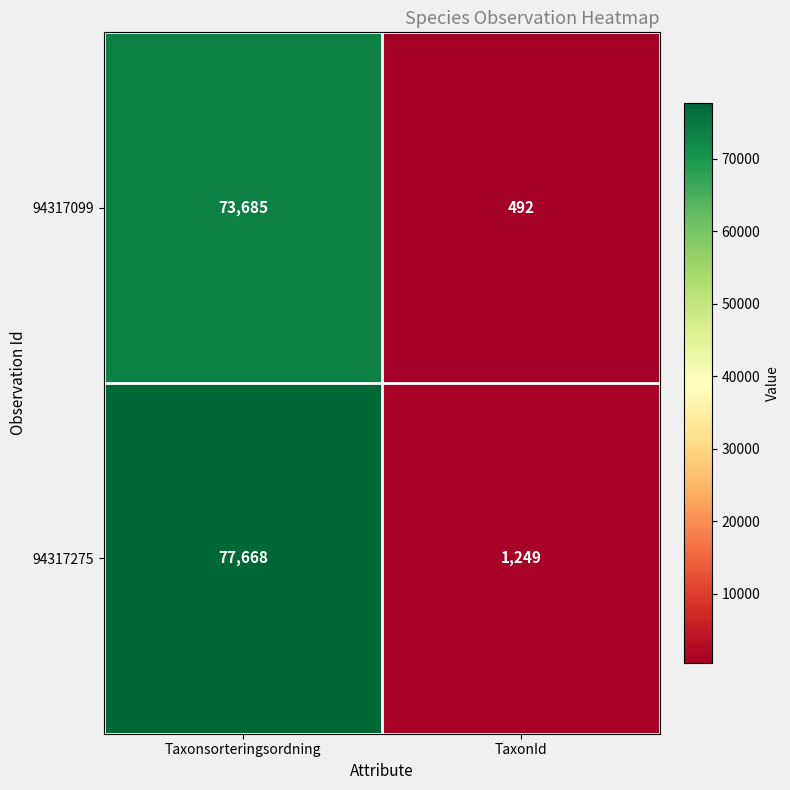

What is the lowest value of the 94317275 series?

1249